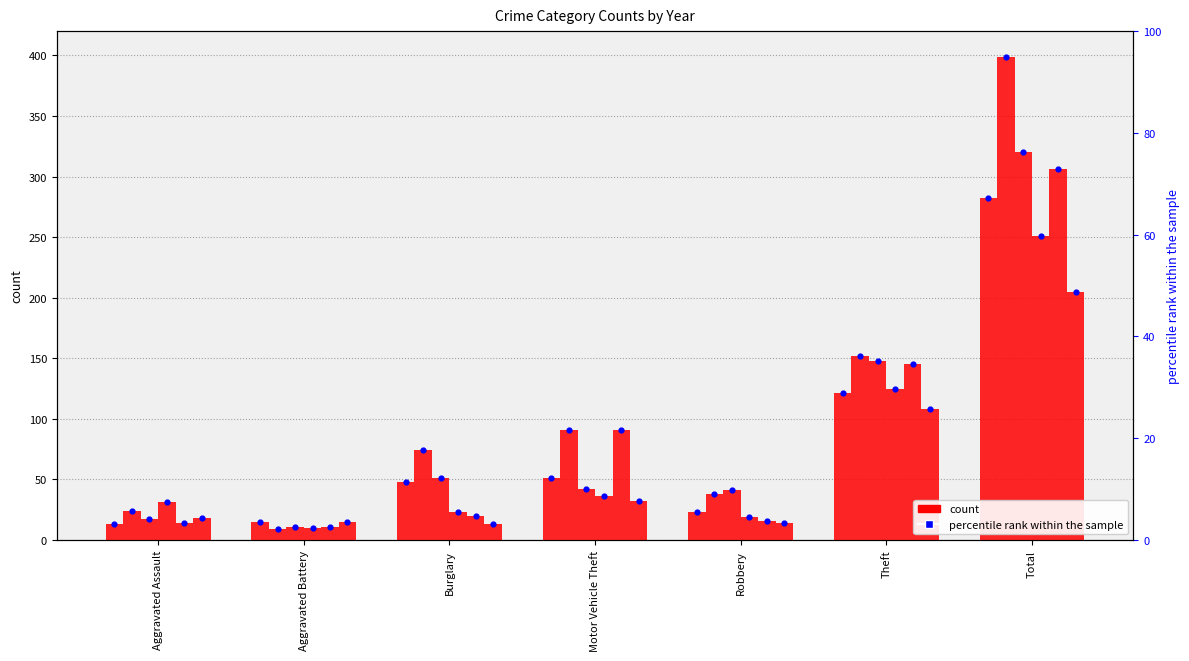

At which category is the sum across all series the highest?

Total